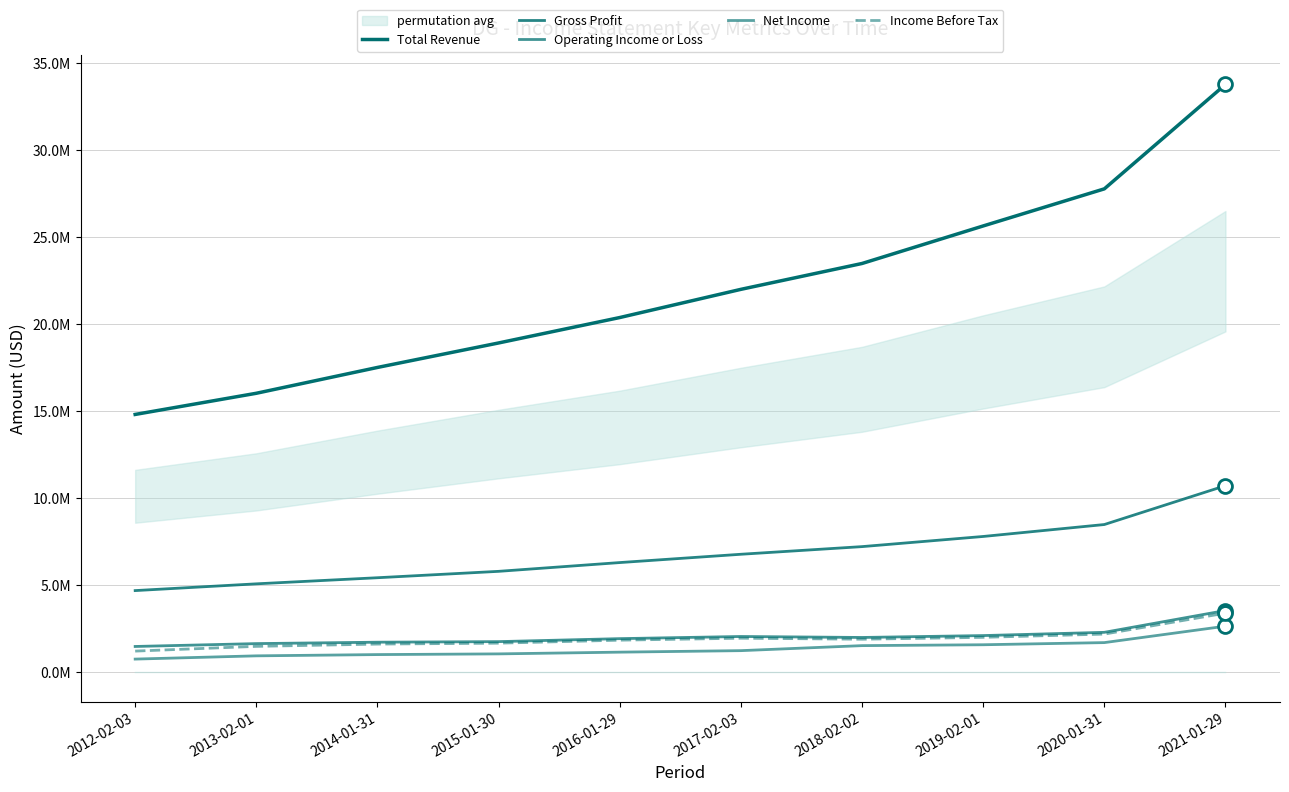

Read the Income Before Tax value at 2014-01-31, to the nearest 50.

1628300